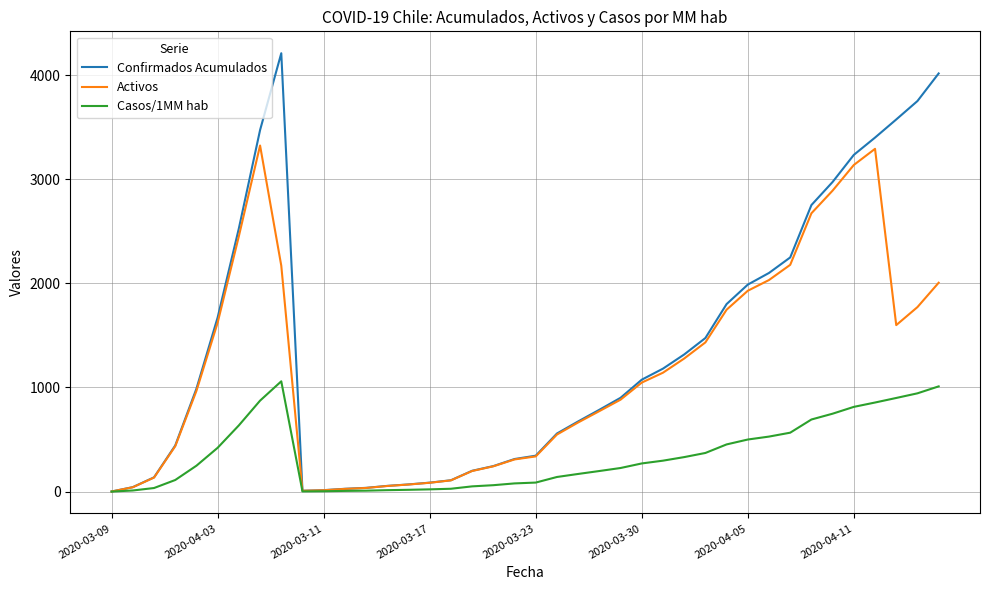

Which series has the widest spread of values?

Confirmados Acumulados